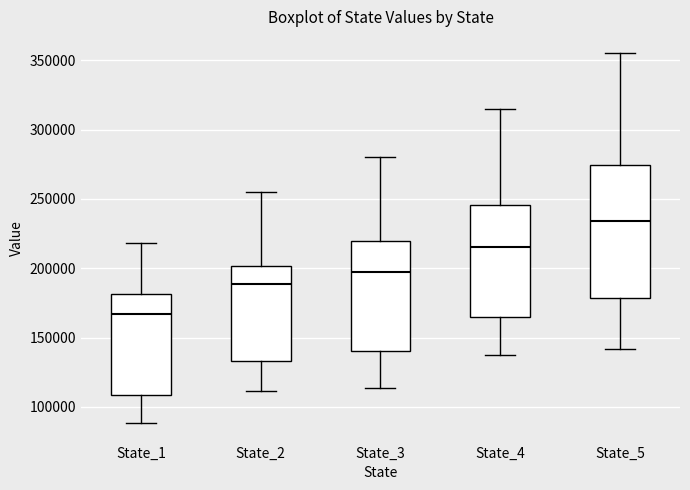

Where is the upper edge of the box for State_3 on the y-axis? The values are not printed on the chart, so give them approximately, as read against the axis.

220000